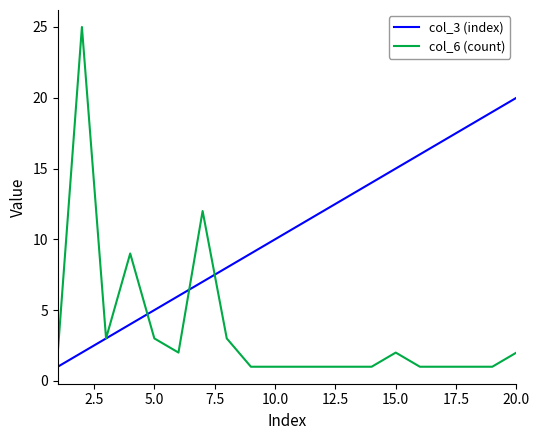

Which series has the widest spread of values?

col_6 (count)